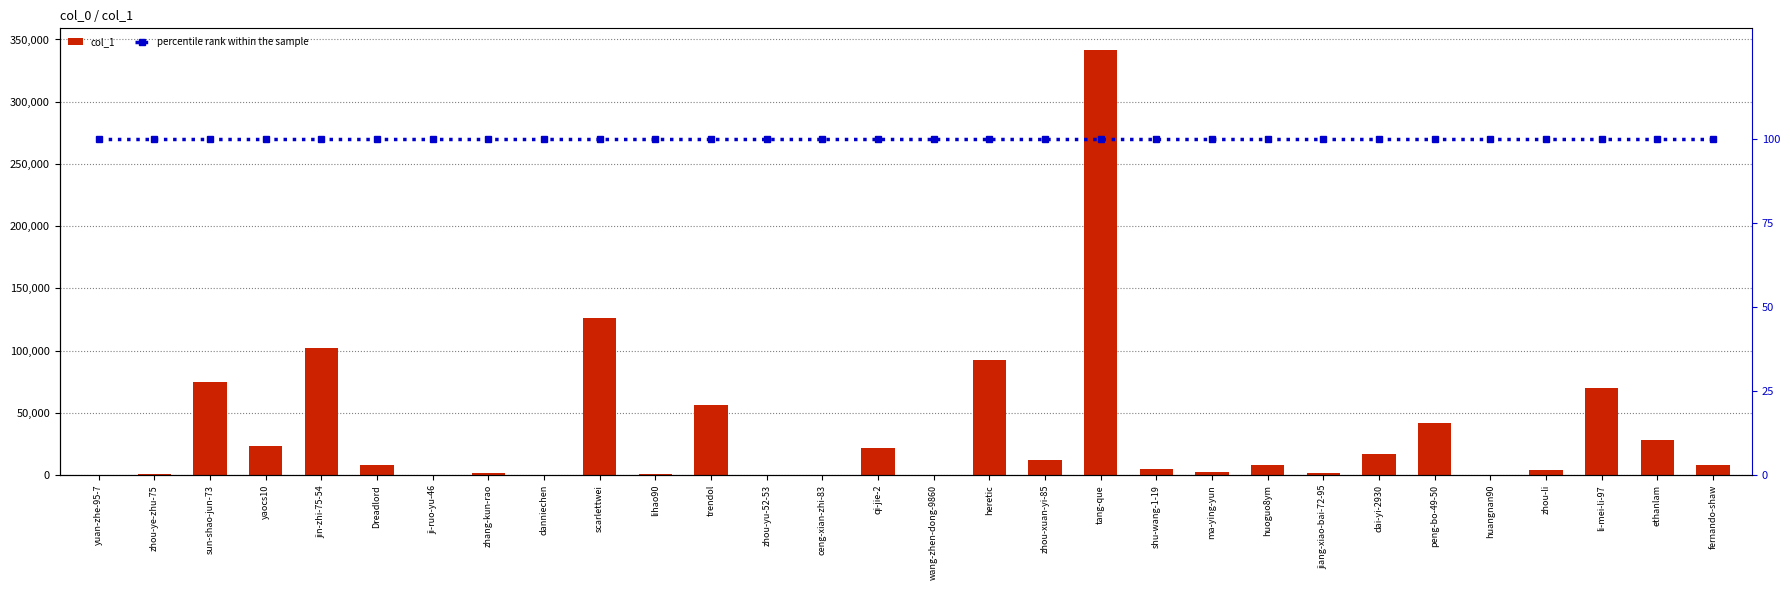

What is the sum of all col_1 values?

1050277